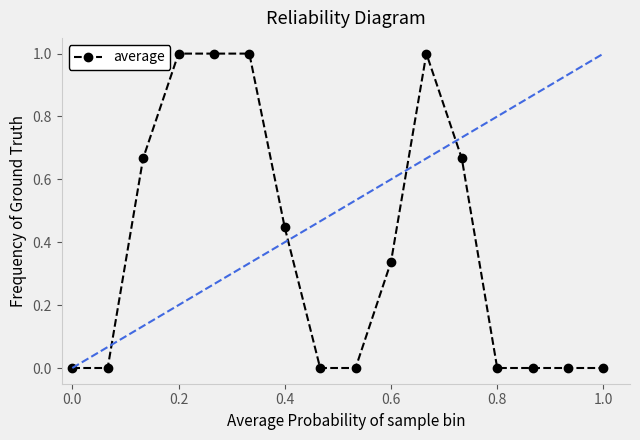

What is the greatest value displayed?

1.0